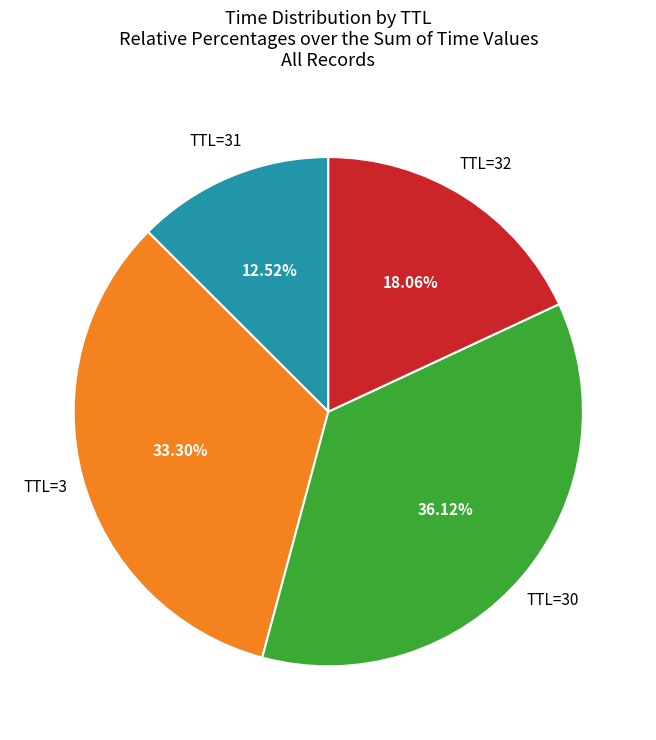

Is there a majority slice in this chart?

No